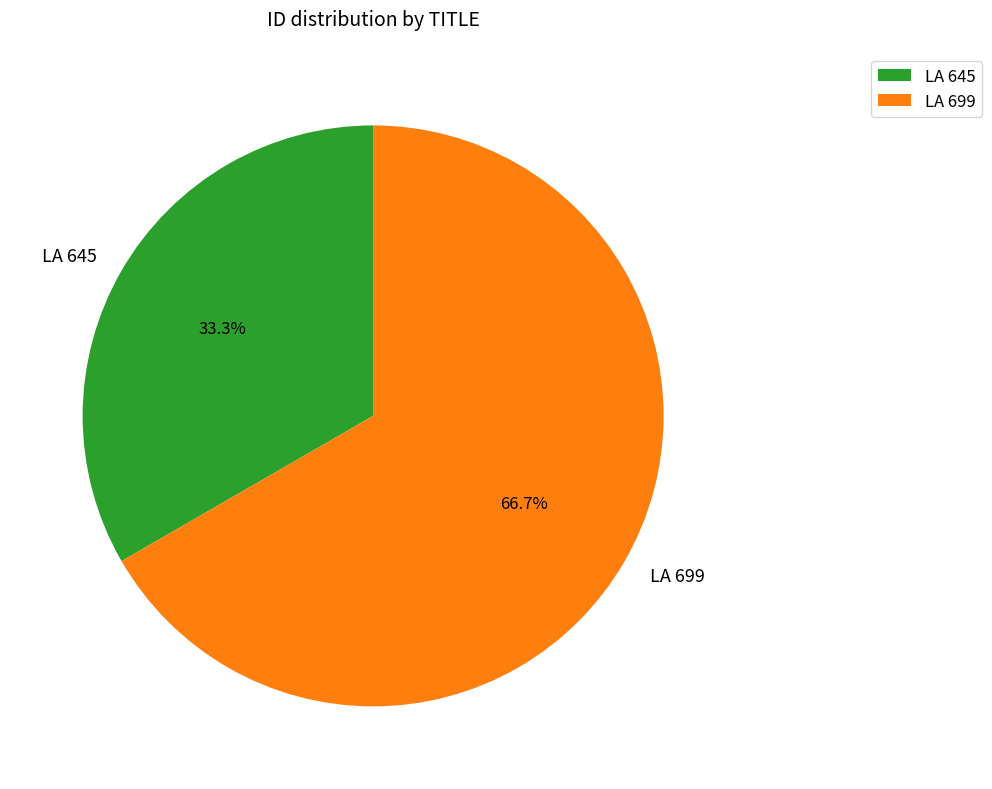

To the nearest percent, what is the difference between the largest and smallest slice percentages?

33%